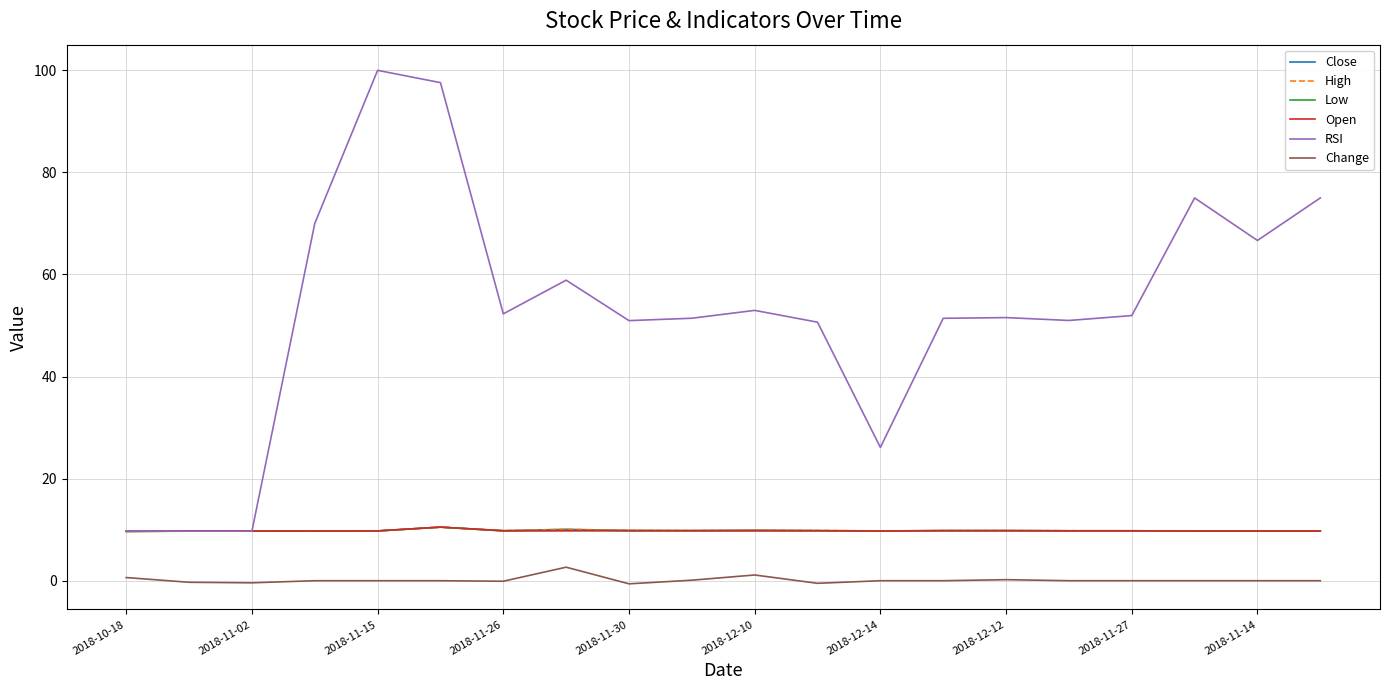

True or false: Change and Low cross at least once.

False